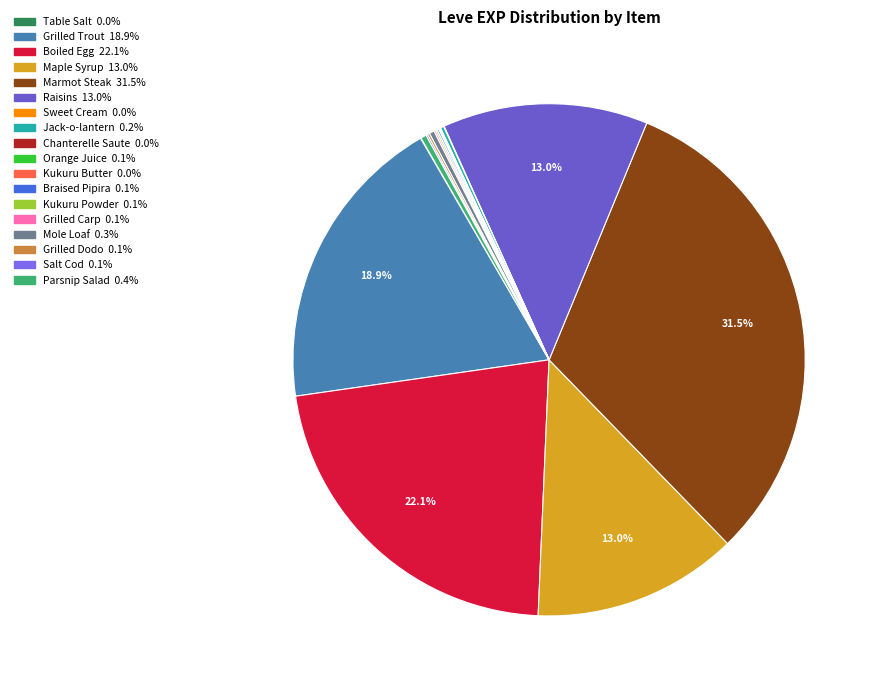

Is there any slice that represents more than half of the pie?

No